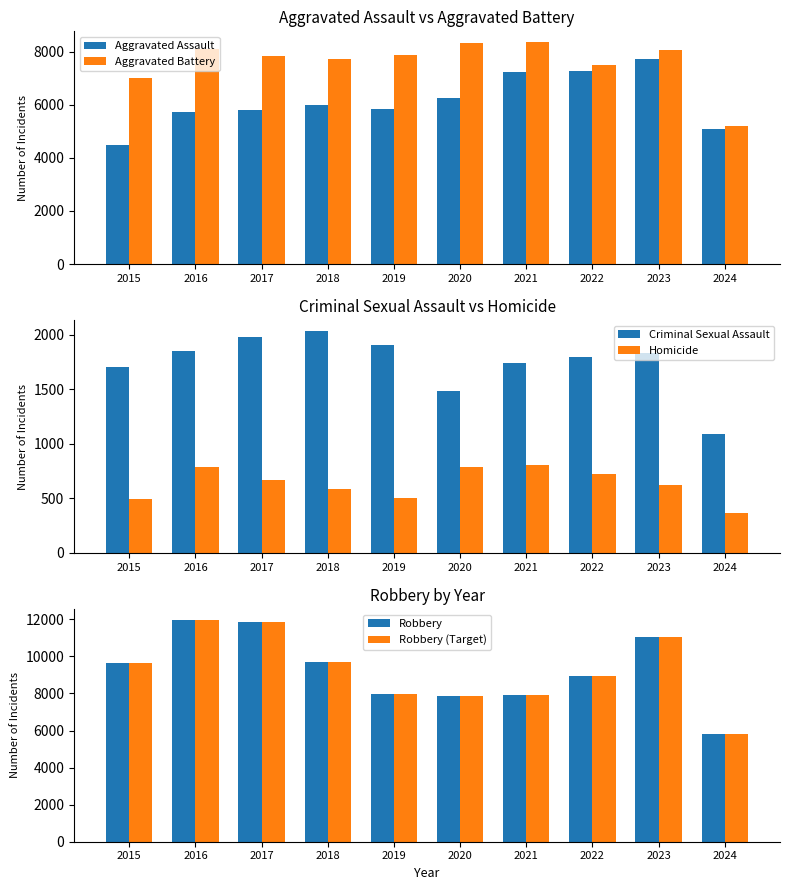

What is the average value of the Aggravated Battery series?

7598